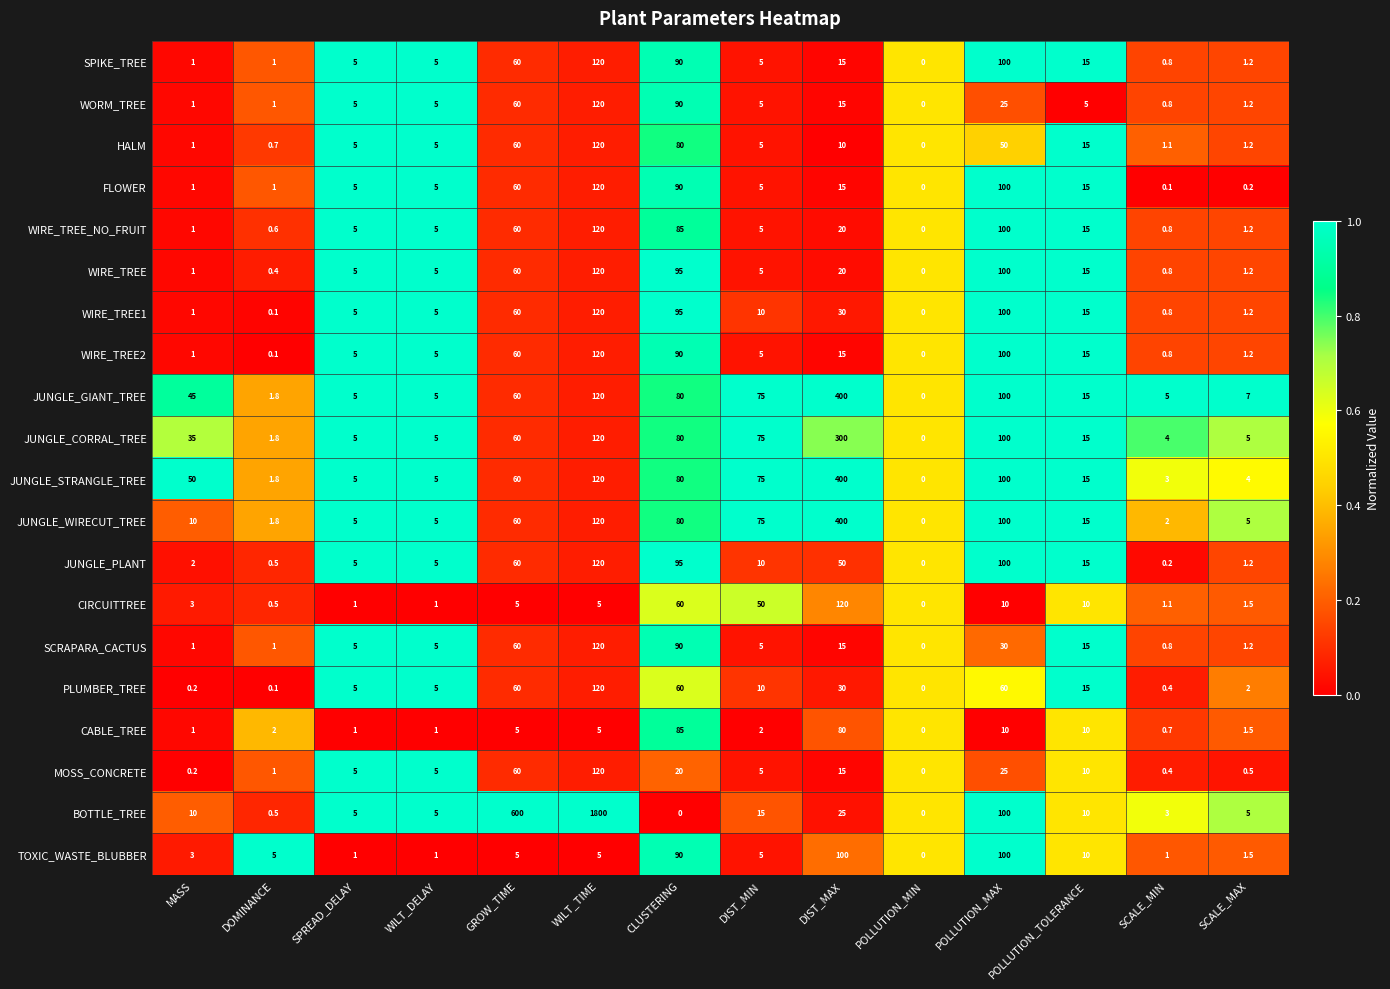

What is the highest value of the MOSS_CONCRETE series?

120.0